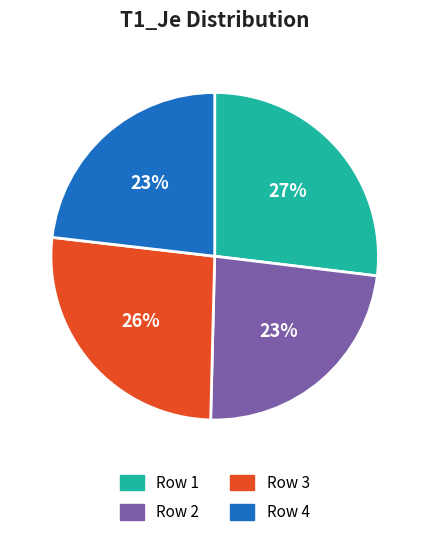

To the nearest percent, what is the difference between the largest and smallest slice percentages?

4%